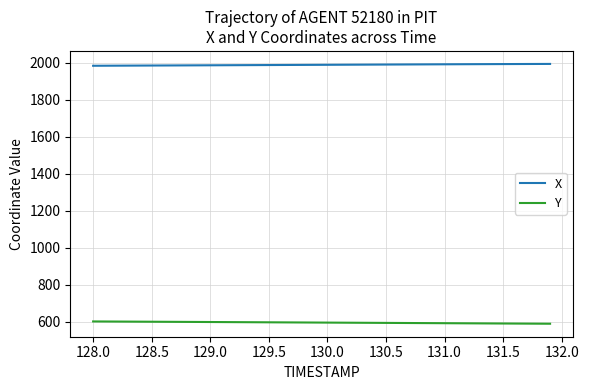

Rank the series by their average value, from highest to lowest.

X, Y